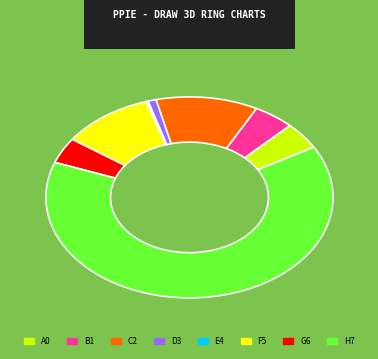

Does any single category account for the majority?

Yes